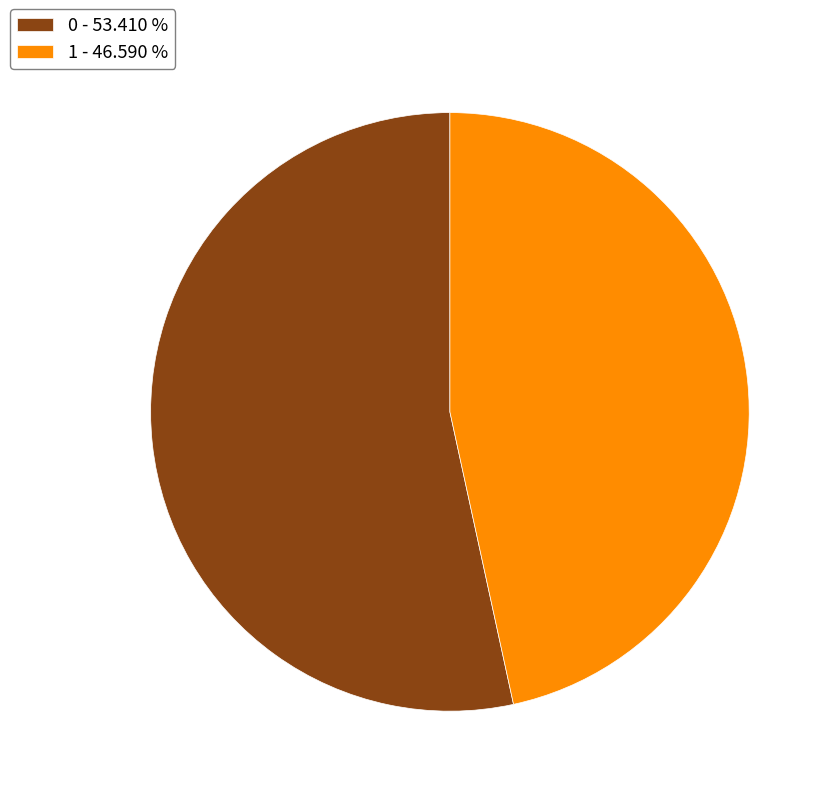

Does any single category account for the majority?

Yes